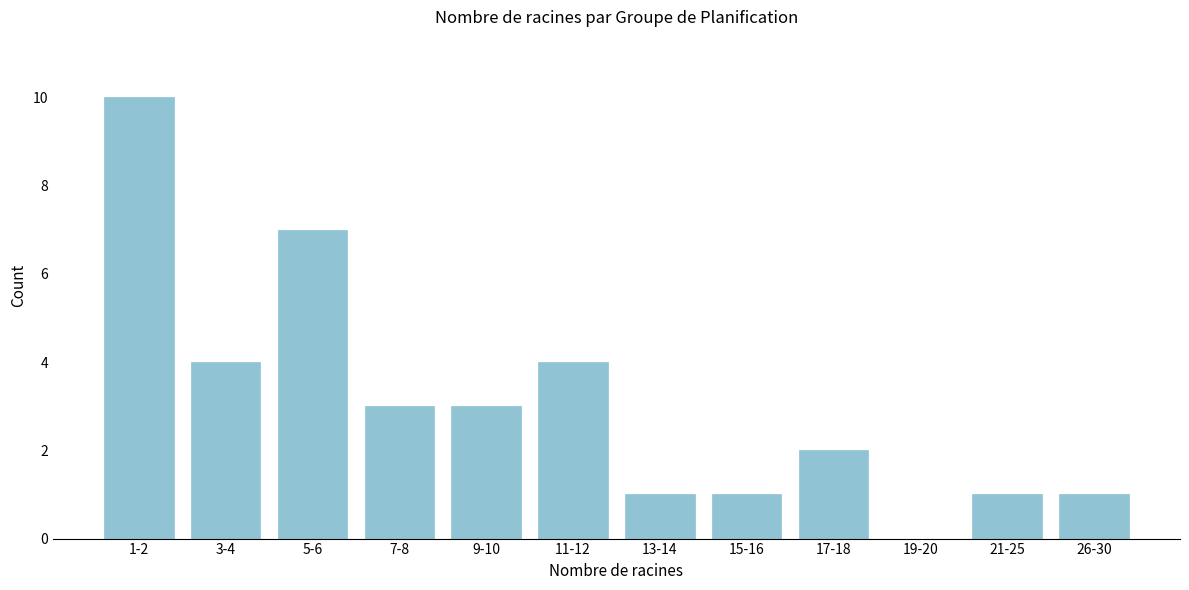

Reading left to right, transcribe all the data shown in this chart.

1-2=10	3-4=4	5-6=7	7-8=3	9-10=3	11-12=4	13-14=1	15-16=1	17-18=2	19-20=0	21-25=1	26-30=1